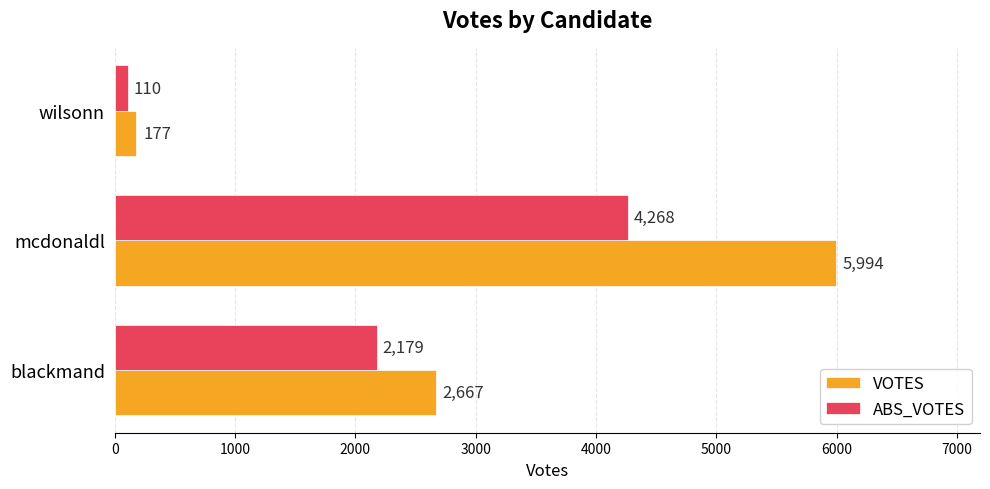

What is the sum of all ABS_VOTES values?

6557